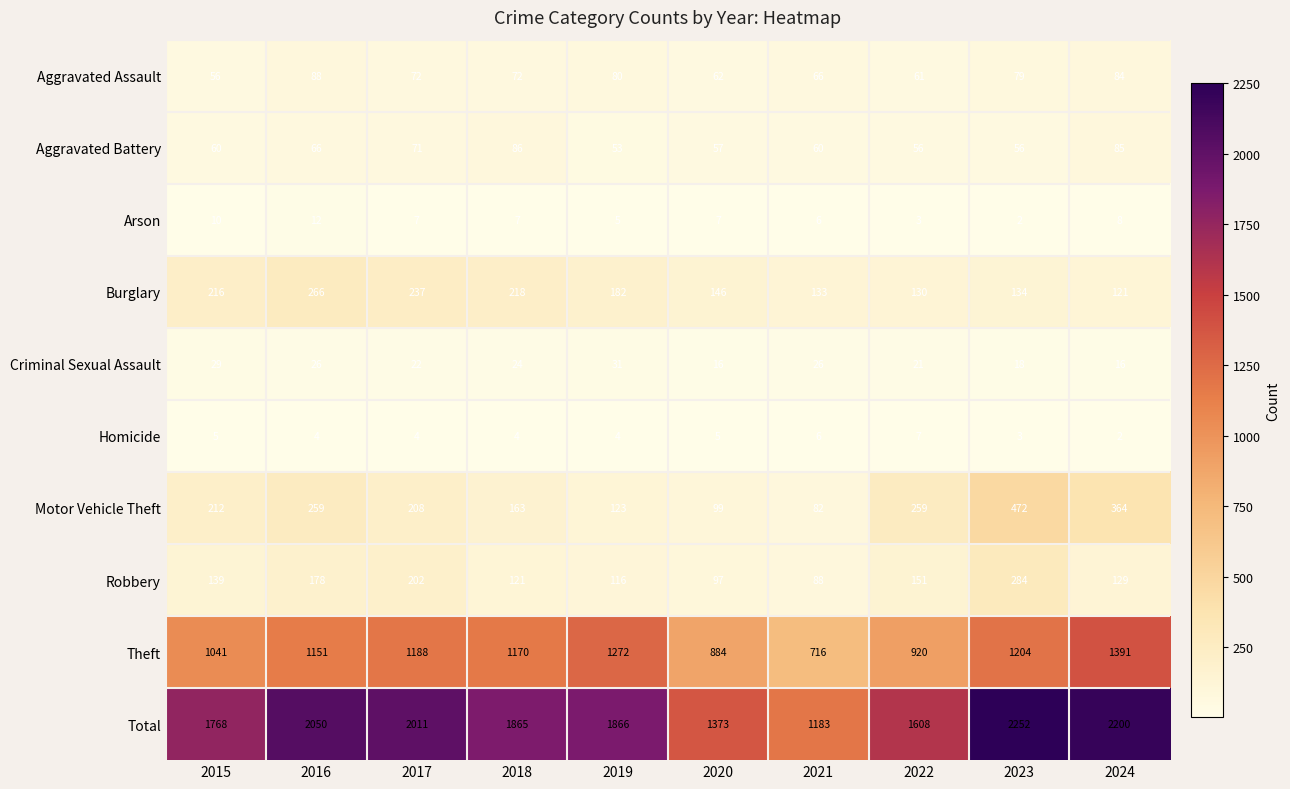

What is the total value across all series at 2017?

4022